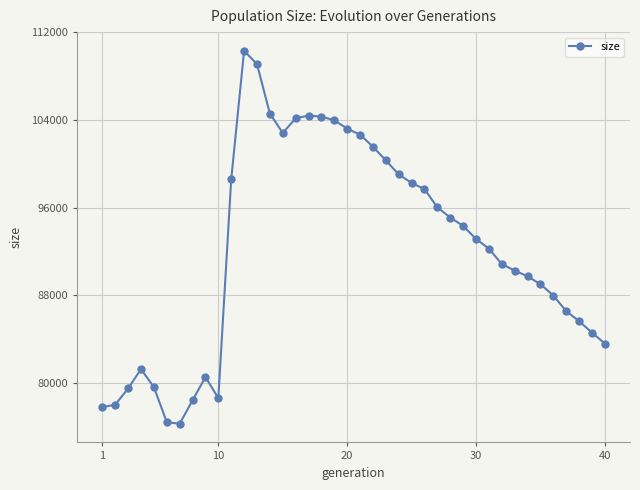

What is the value of the 13th point from the left?

109095